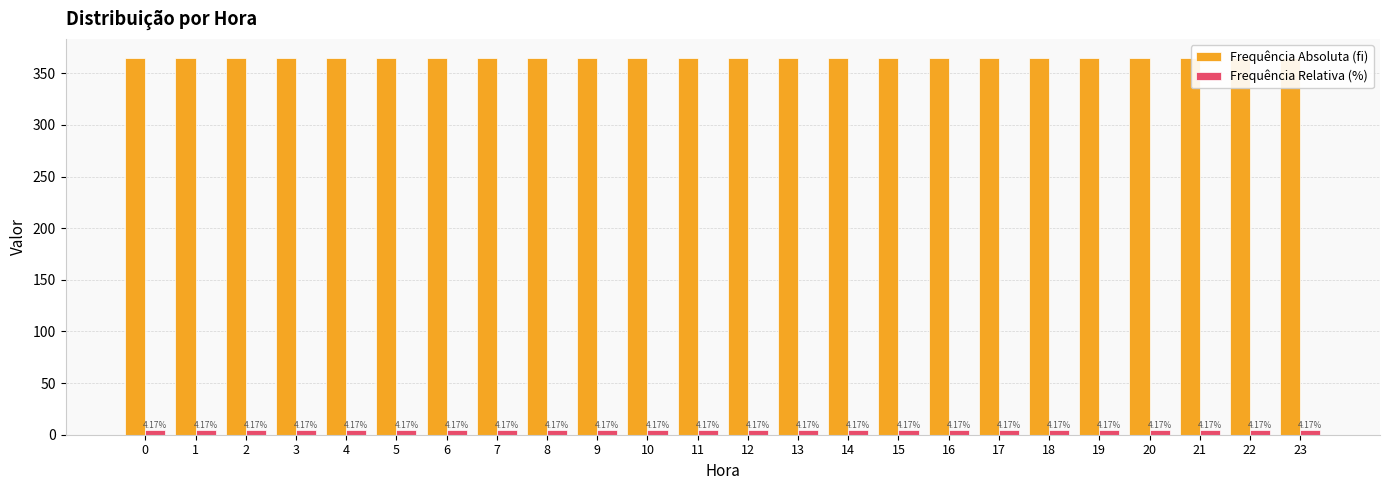

Reading right to left, what are all the values shown in this chart?

Frequência Absoluta (fi): 365.0	365.0	365.0	365.0	365.0	365.0	365.0	365.0	365.0	365.0	365.0	365.0	365.0	365.0	365.0	365.0	365.0	365.0	365.0	365.0	365.0	365.0	365.0	365.0
Frequência Relativa (%): 4.2	4.2	4.2	4.2	4.2	4.2	4.2	4.2	4.2	4.2	4.2	4.2	4.2	4.2	4.2	4.2	4.2	4.2	4.2	4.2	4.2	4.2	4.2	4.2